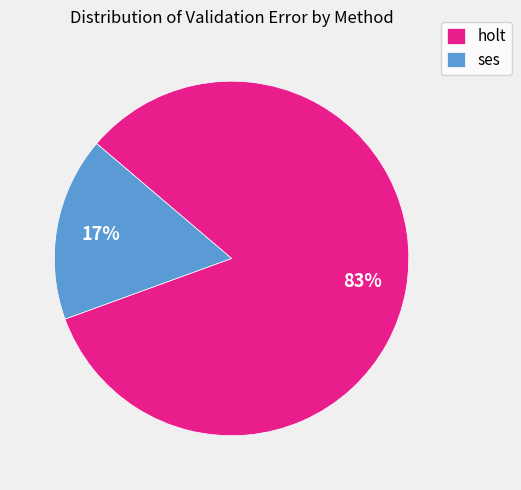

Between ses and holt, which is larger?

holt